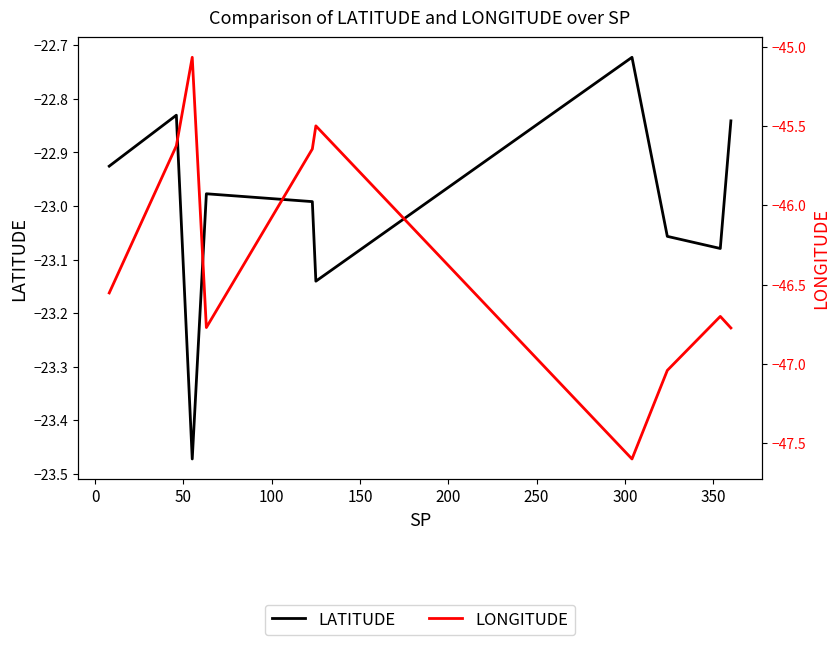

Is this an area chart (filled region under the line)?

No